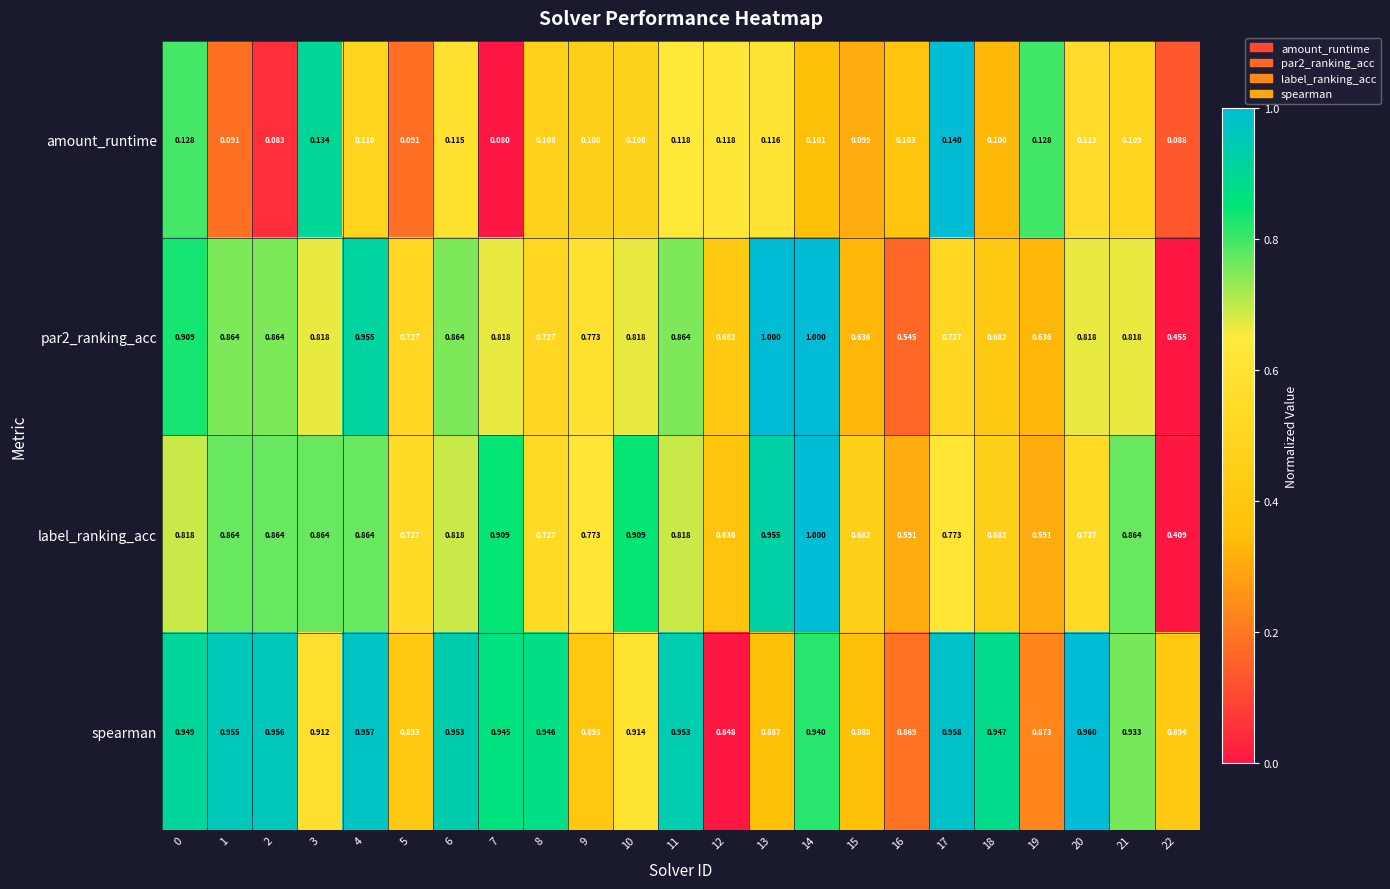

Which series has the widest spread of values?

label_ranking_acc